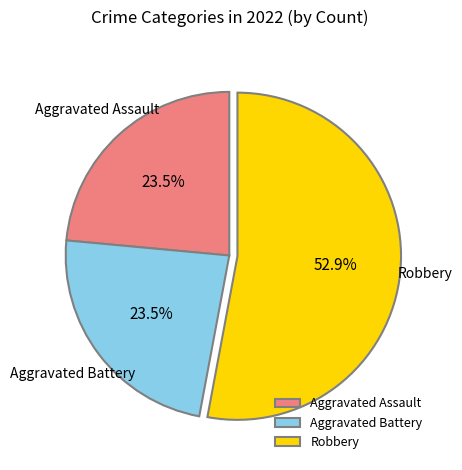

What is the largest slice in the pie chart?

Robbery